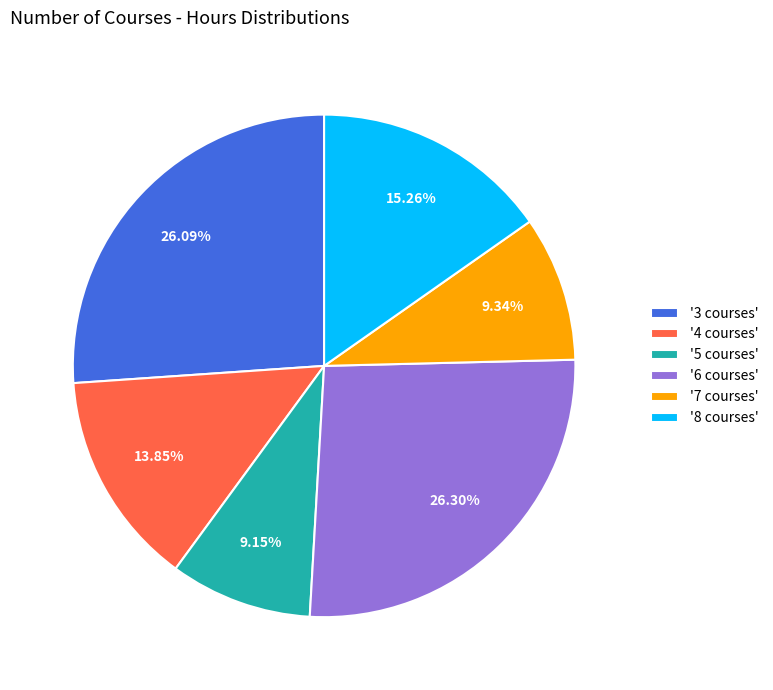

How many slices are in this pie chart?

6